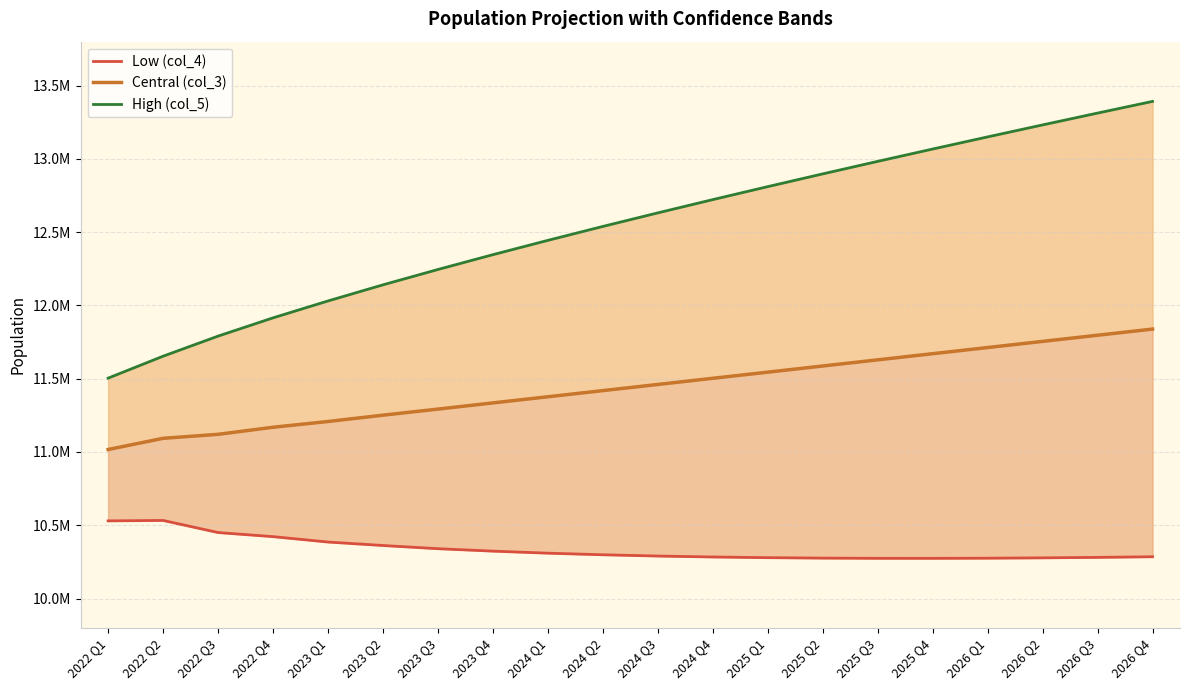

Reading left to right, list all the values displayed in this chart.

Low (col_4): 10529957	10532946	10450309	10422415	10385594	10361937	10340158	10323505	10309596	10298674	10290055	10283570	10278924	10275943	10274451	10274314	10275409	10277637	10280906	10285141
Central (col_3): 11016981	11093360	11120532	11168899	11208136	11251306	11292782	11334987	11376878	11418905	11460873	11502866	11544849	11586836	11628821	11670807	11712793	11754779	11796764	11838750
High (col_5): 11504006	11653775	11790756	11915382	12030678	12140675	12245406	12346469	12444160	12539135	12631691	12722163	12810773	12897729	12983191	13067301	13150176	13231921	13312622	13392360